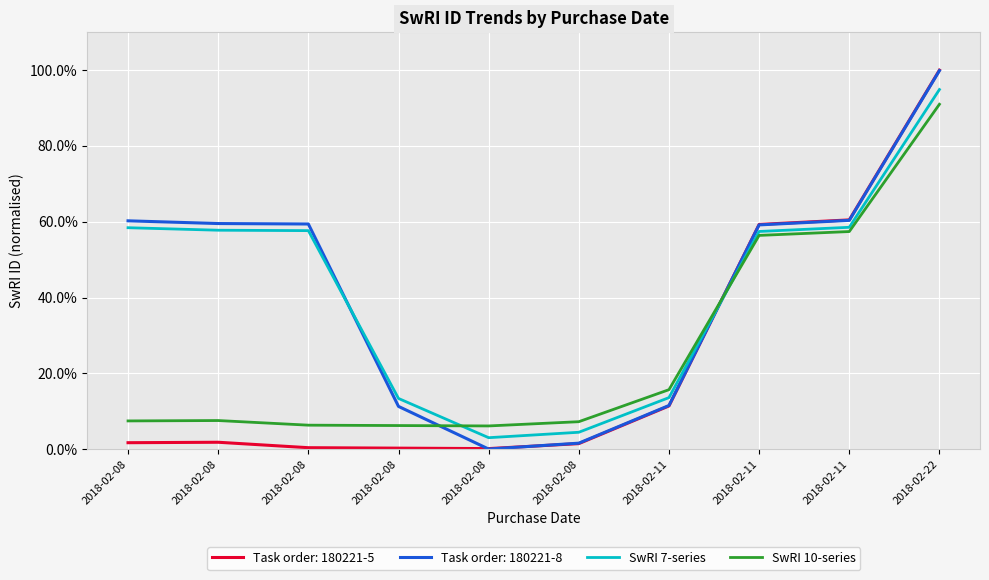

Which series has the largest total across all categories?

SwRI 7-series